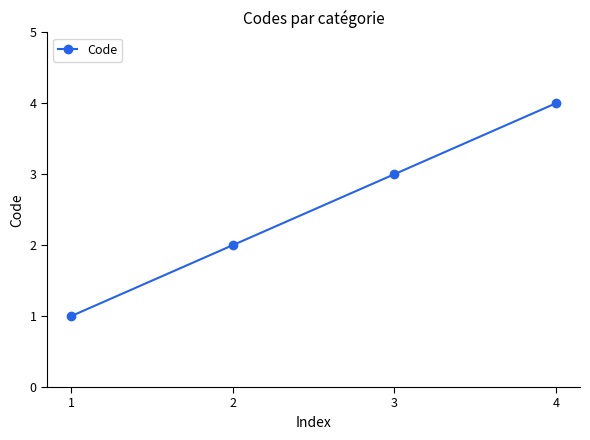

Rank the categories by value from highest to lowest.

4, 3, 2, 1